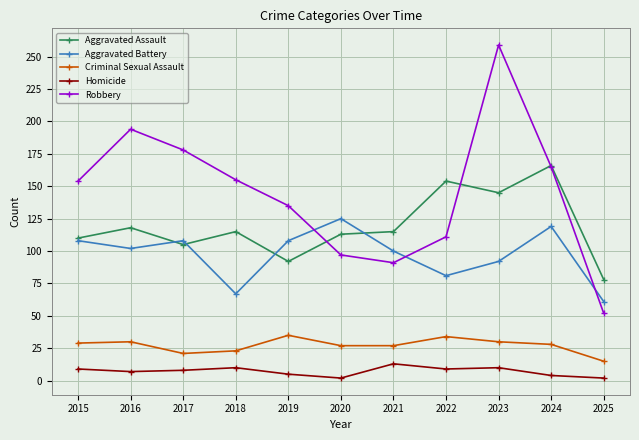

The value of Aggravated Assault at 2025 is 78. True or false?

True